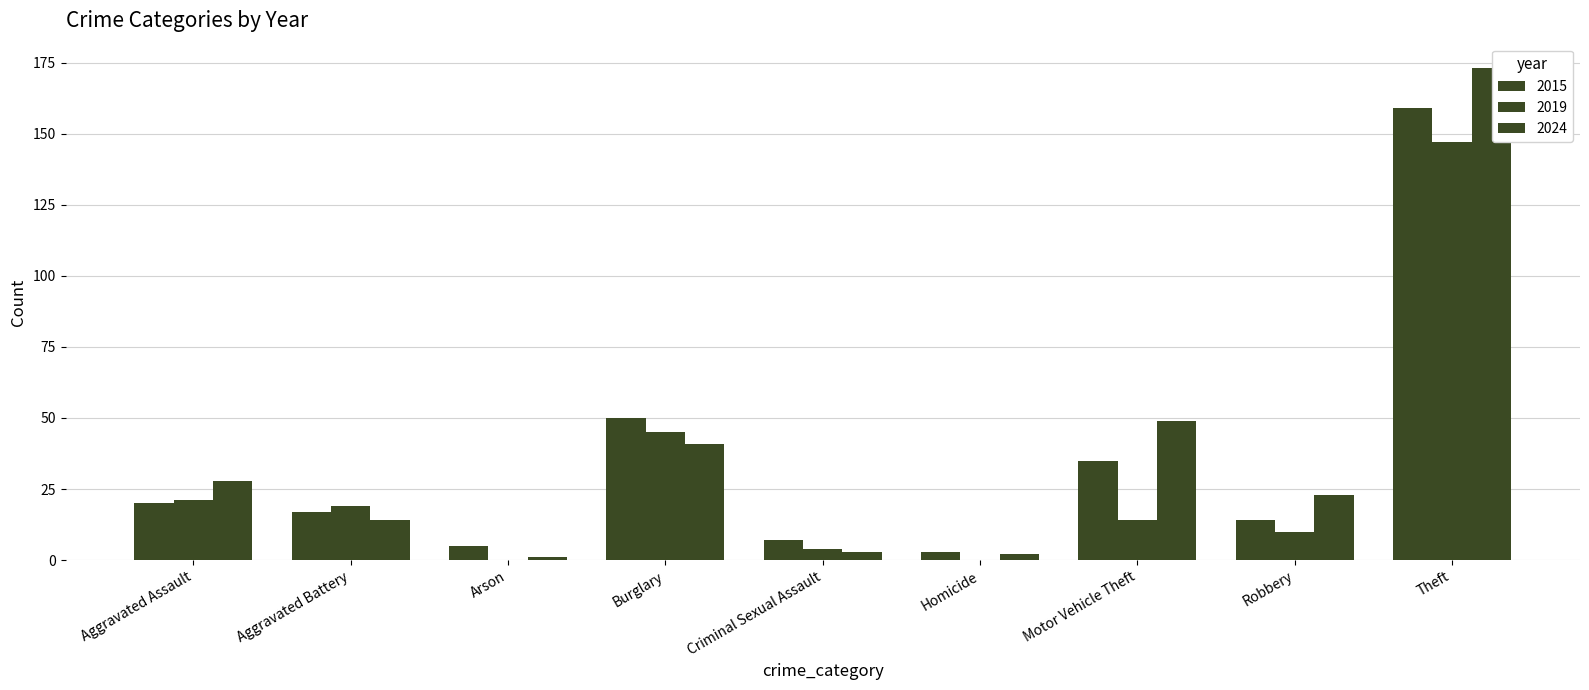

Are the bars horizontal?

No